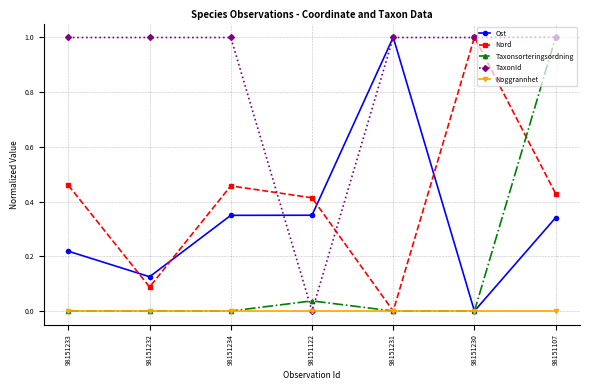

What is the spread (max minus min) of values at 98151231?

1.0